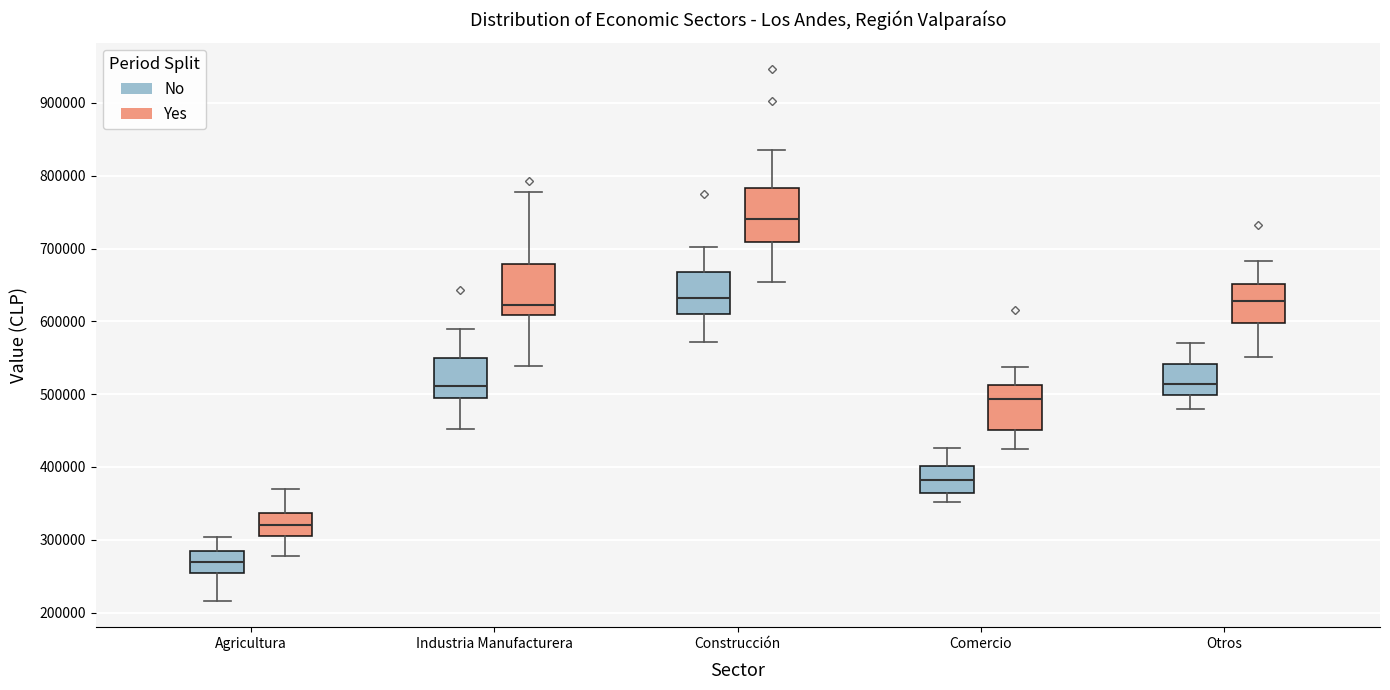

Where does the upper whisker of the box for Industria Manufacturera (Yes) end on the y-axis? The values are not printed on the chart, so give them approximately, as read against the axis.

780000